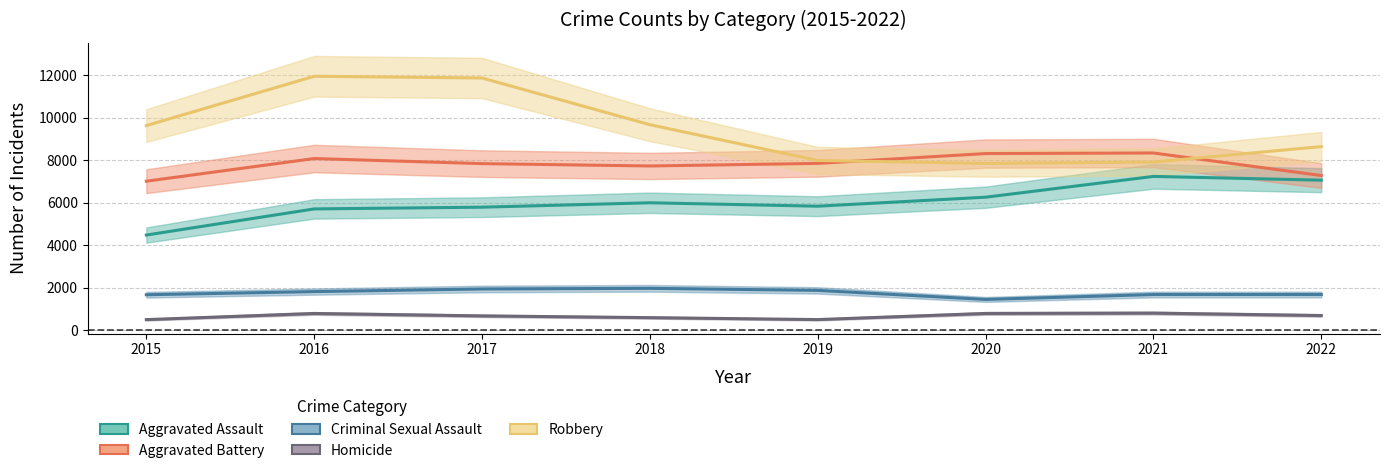

What is the total value across all series at 2018?

25974